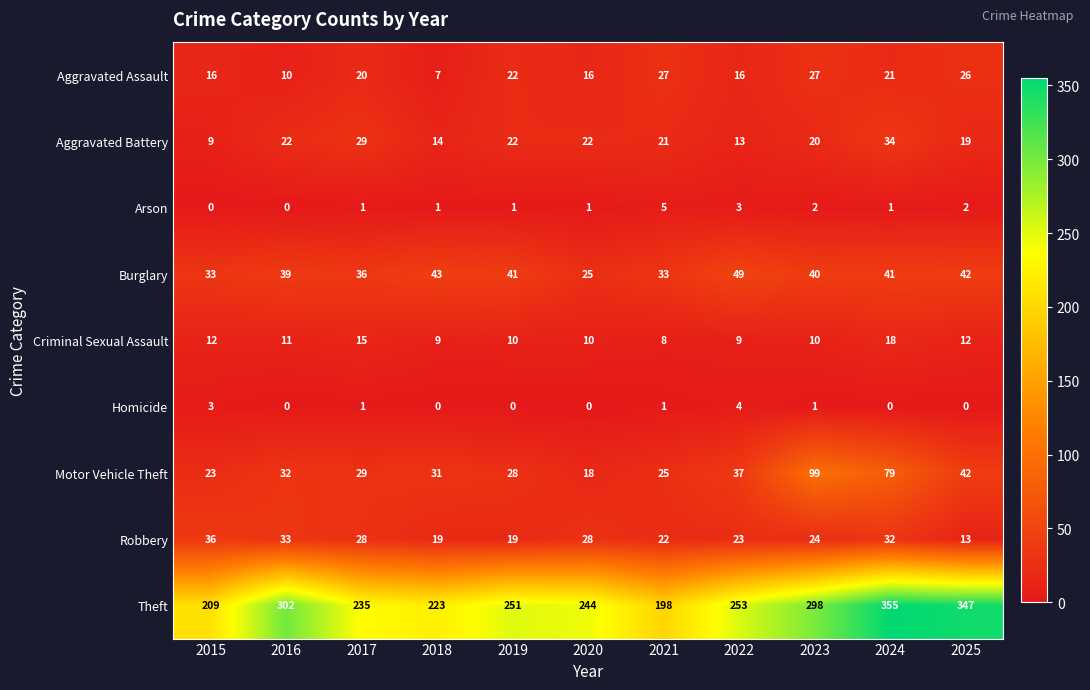

How many series are shown in this chart?

9